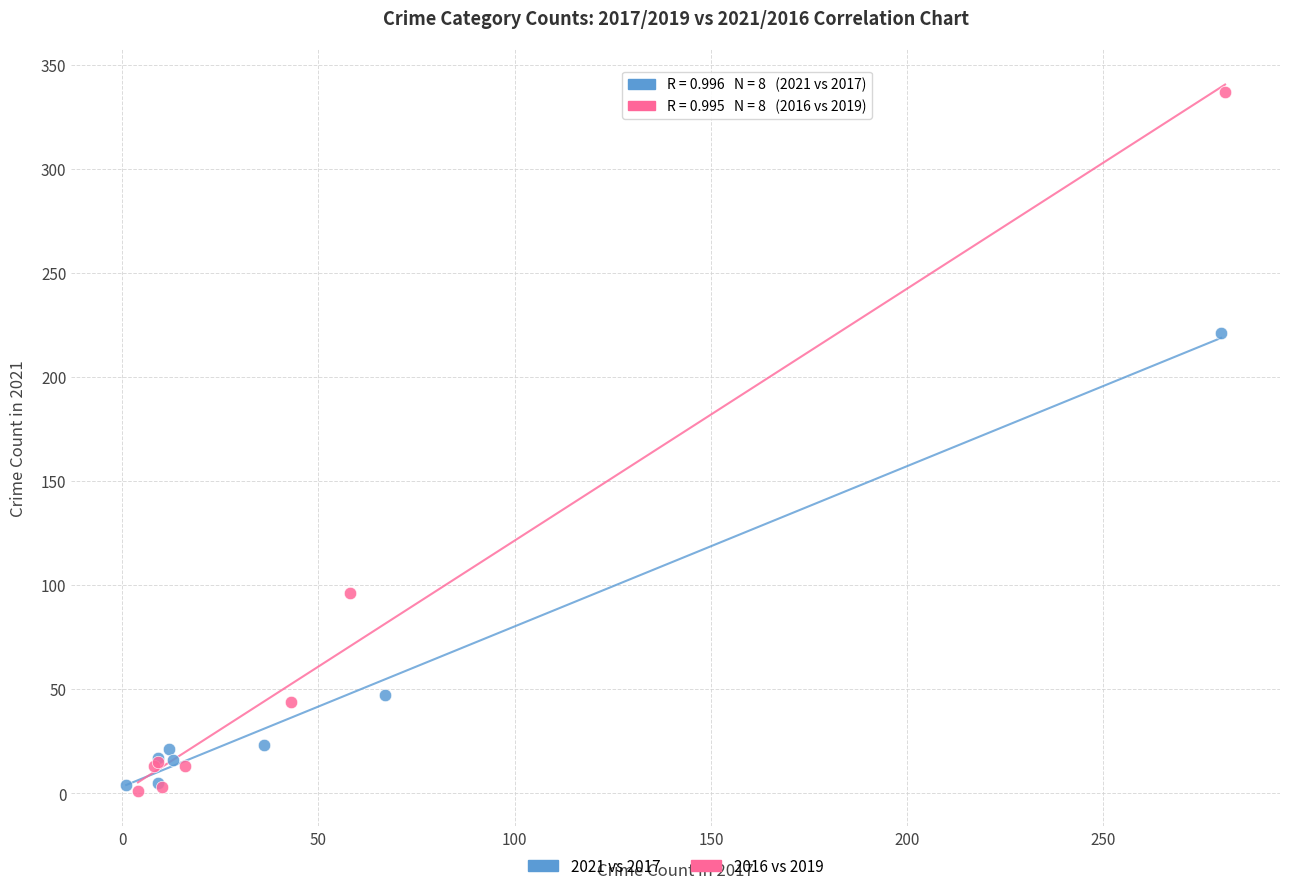

Which series has the widest spread of Y values?

2016 vs 2019